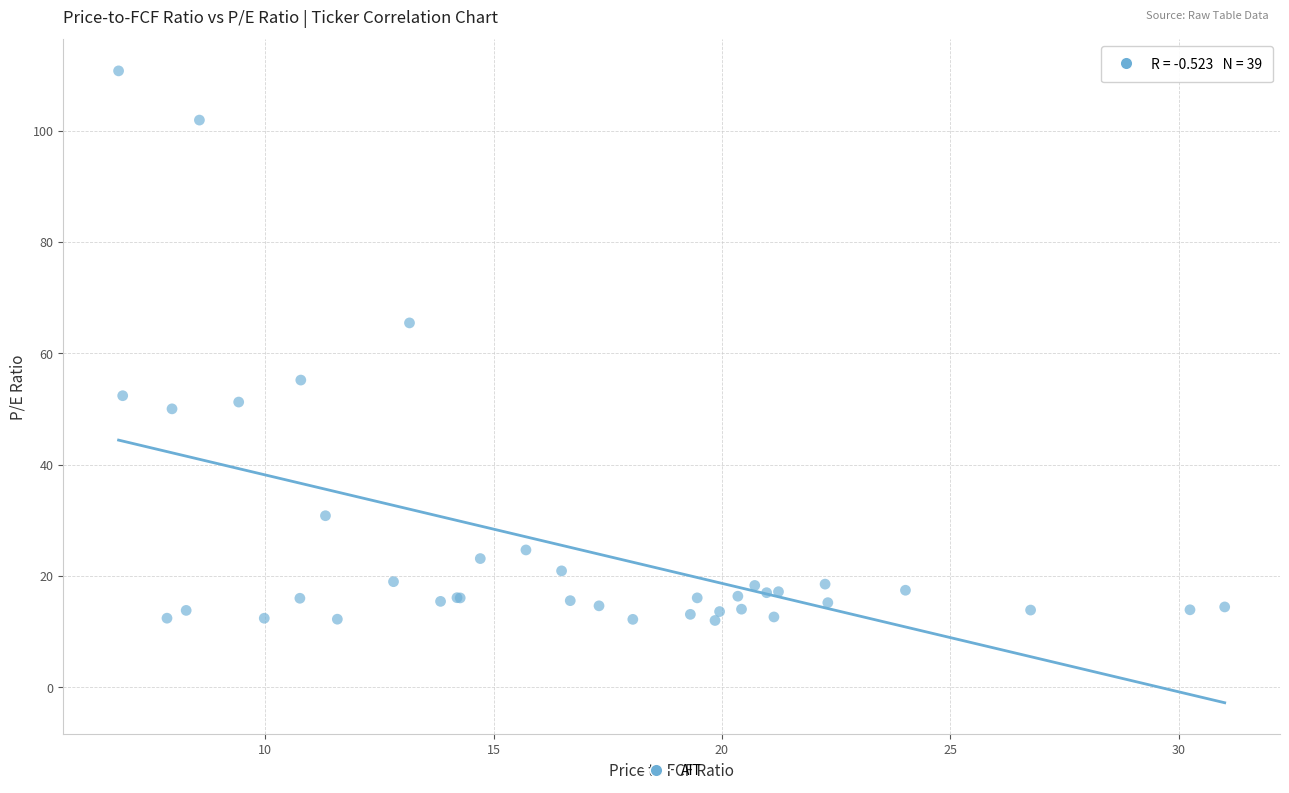

What Y value in the scatter plot is closest to 61?

65.4